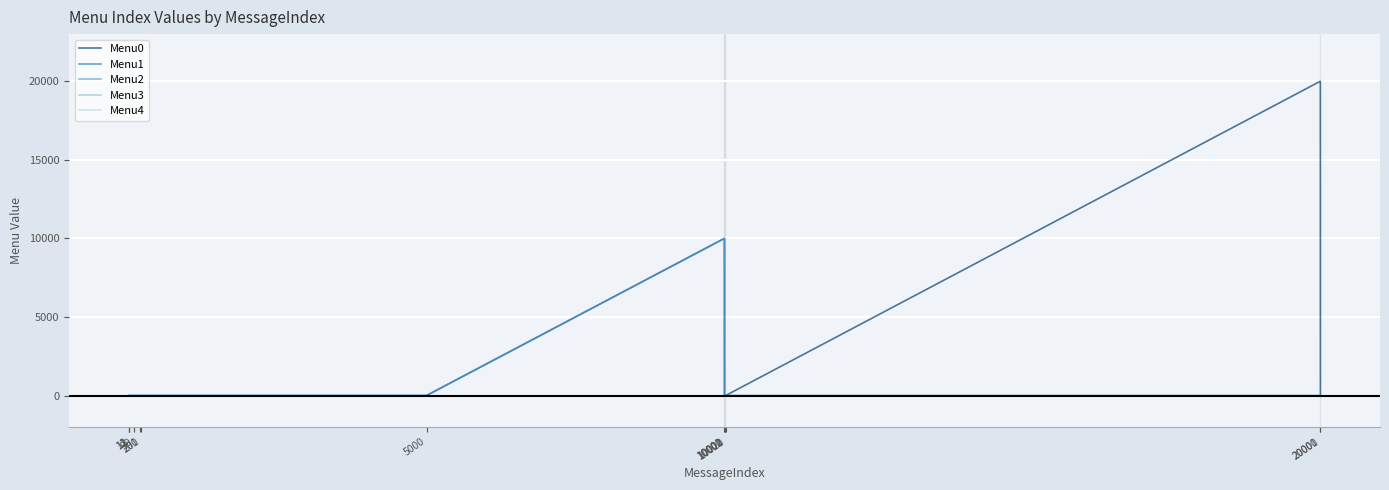

Does the chart have visible grid lines?

Yes